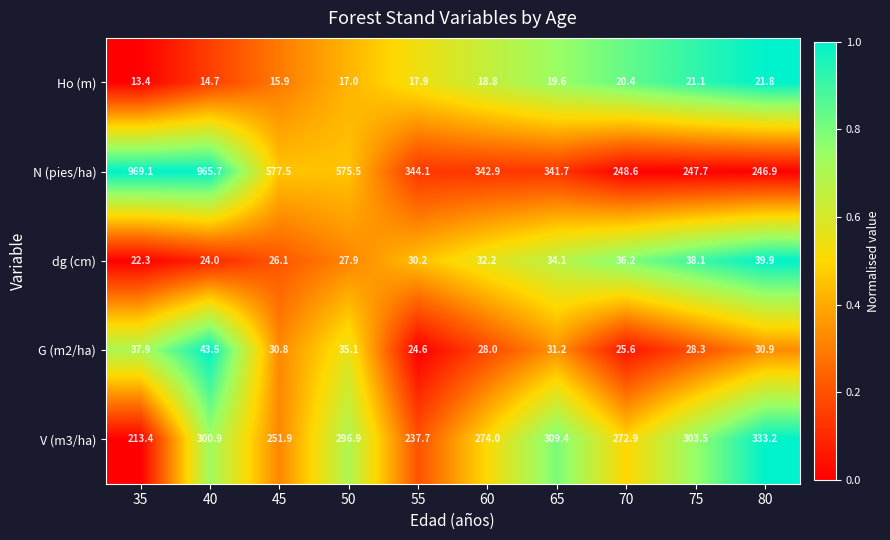

How many data points in V (m3/ha) are less than 296?

5